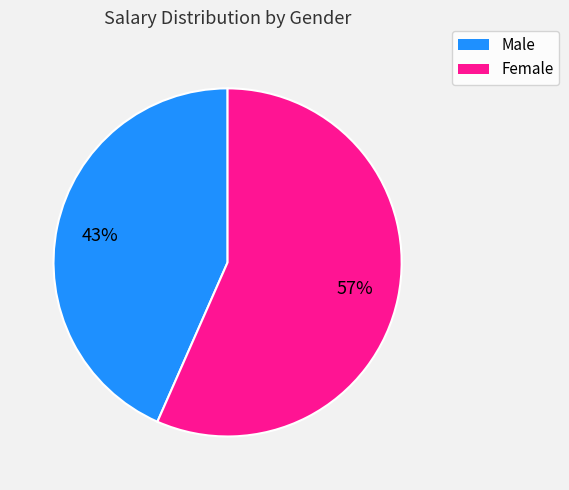

True or false: Male accounts for 43% of the total.

True